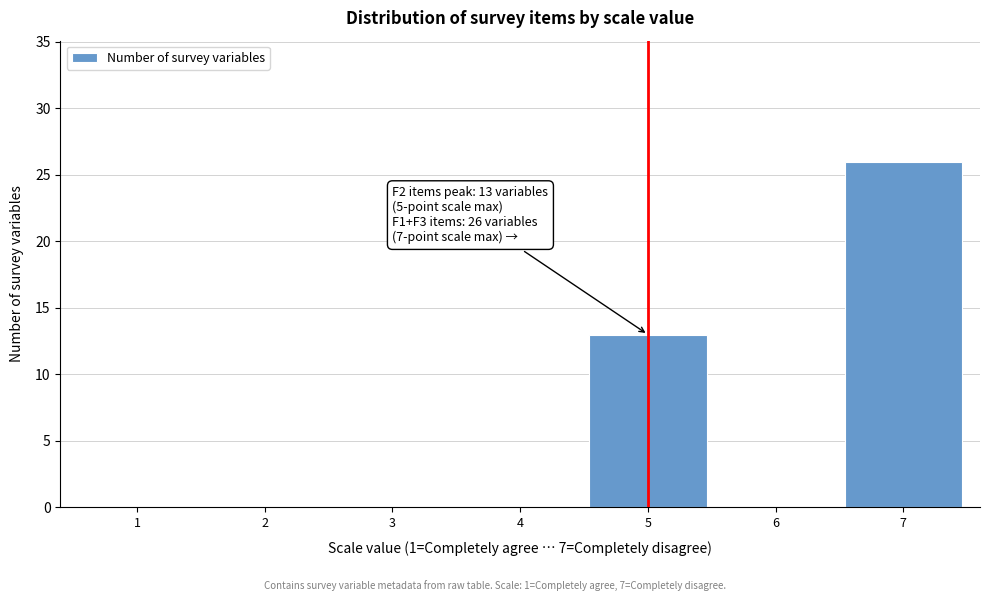

Reading right to left, extract all data points from this chart.

7=26	6=0	5=13	4=0	3=0	2=0	1=0